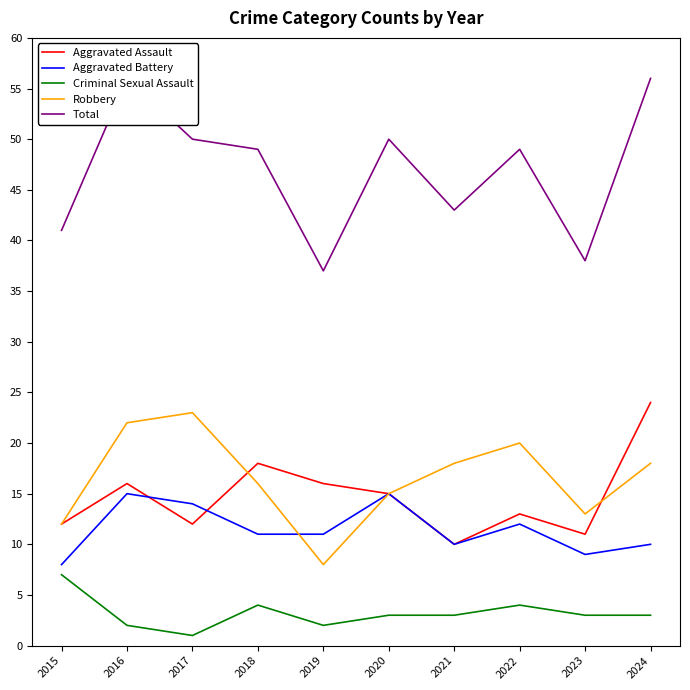

What is the difference between the Criminal Sexual Assault values at 2023 and 2018?

1